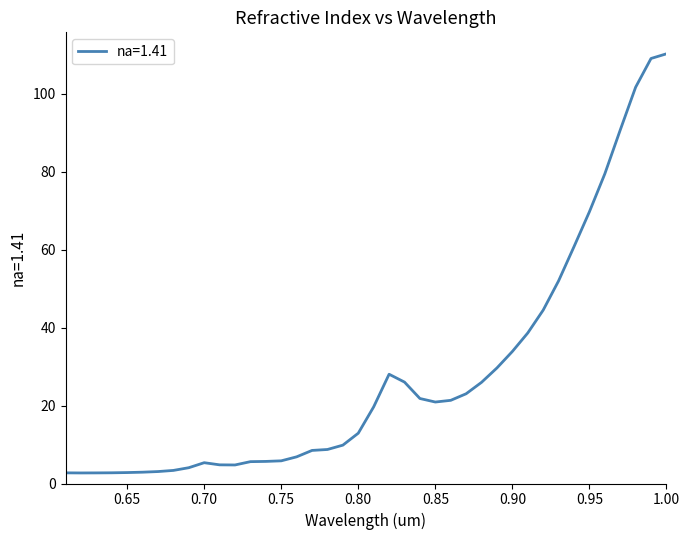

What is the difference between the maximum and minimum values?

107.6